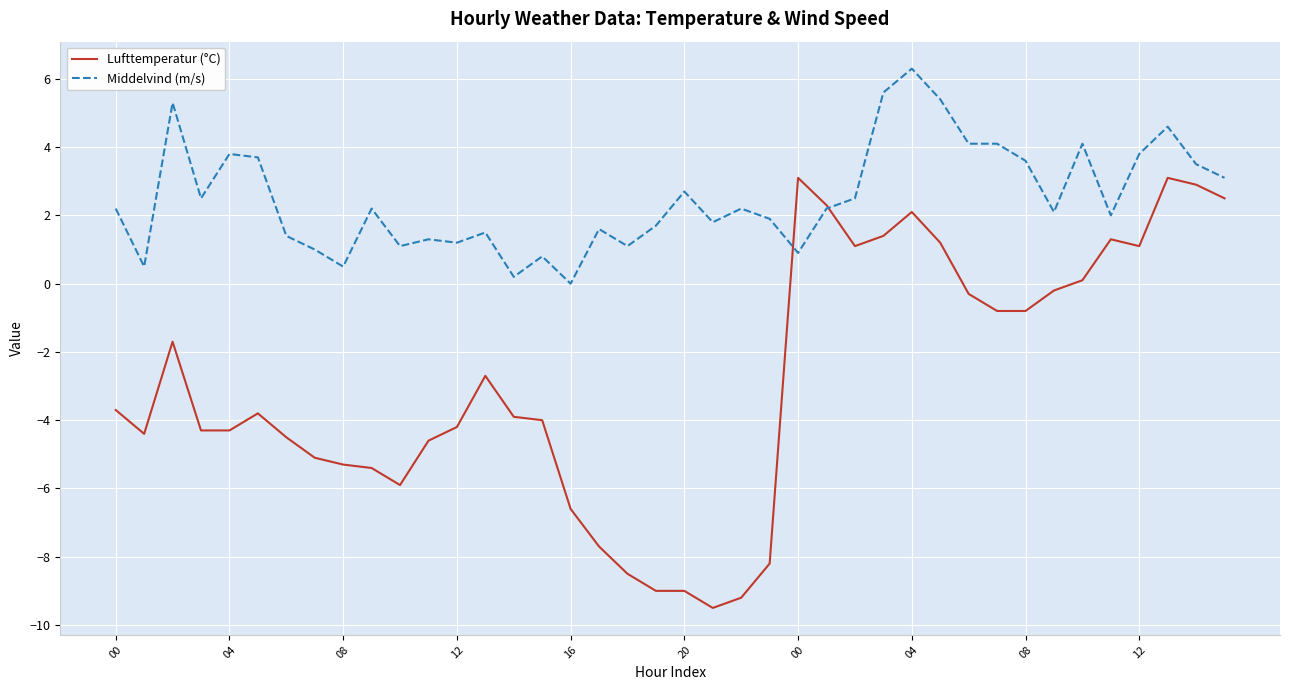

List the series in order of their peak value, lowest first.

Lufttemperatur (°C), Middelvind (m/s)